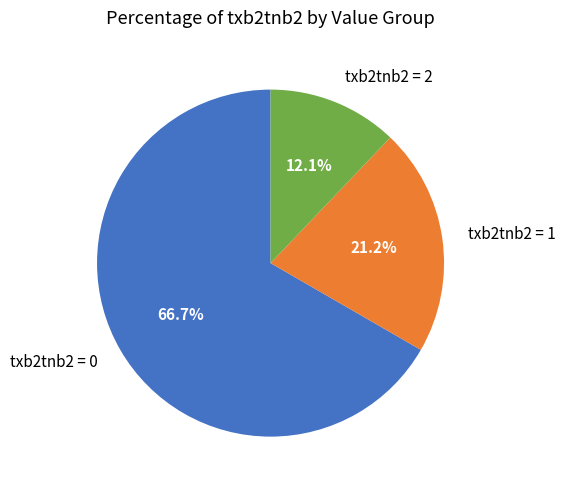

What is the smallest slice in the pie chart?

txb2tnb2 = 2